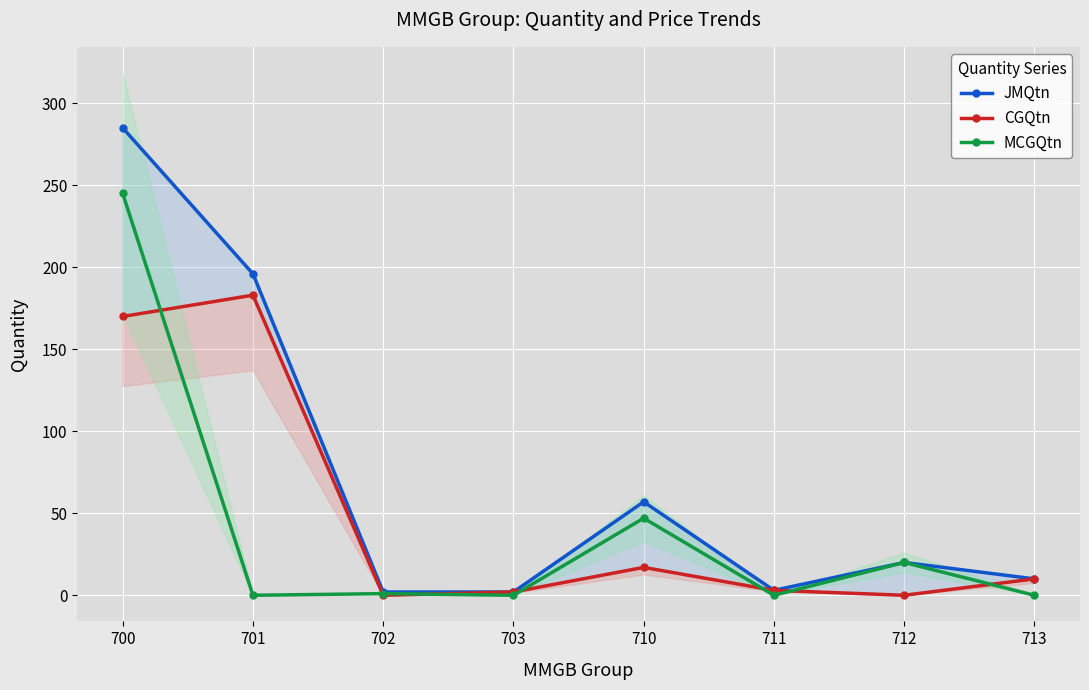

What is the total value across all series at 700?

700